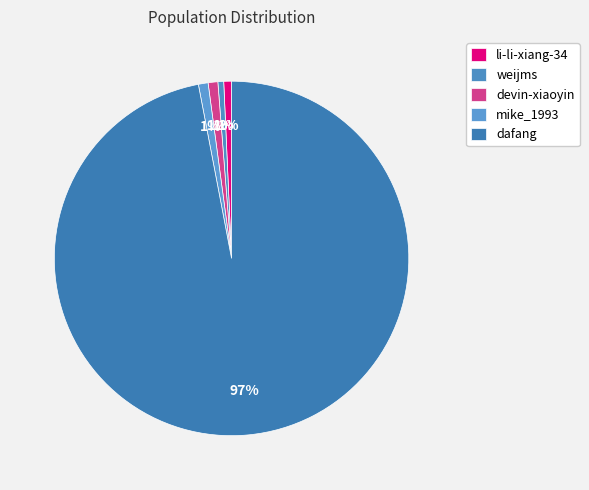

Which slice is the largest?

dafang